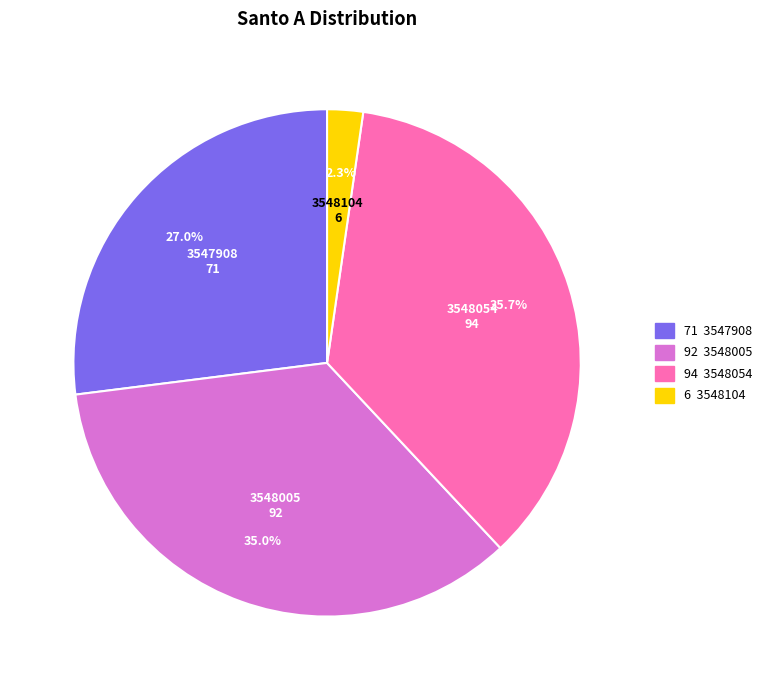

Combined, what portion of the pie is 3547908 and 3548054?

62.7%